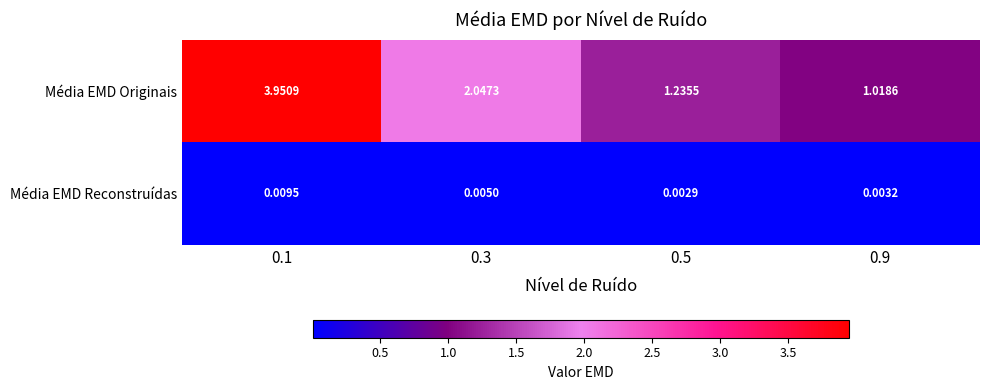

Which series changed the most between 0.1 and 0.5?

Média EMD Originais